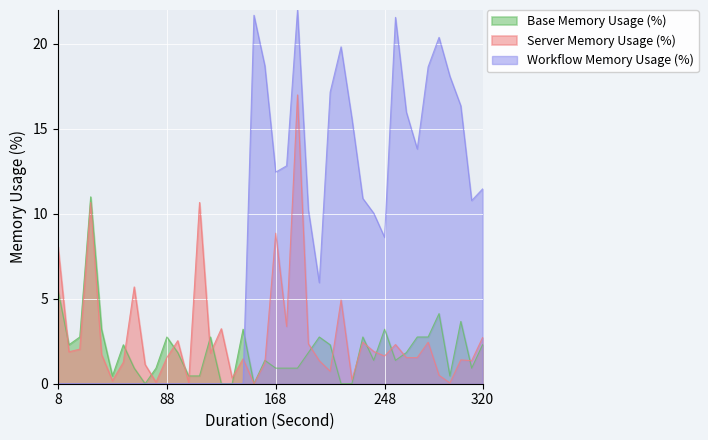

List the series in order of their peak value, lowest first.

Base Memory Usage (%), Server Memory Usage (%), Workflow Memory Usage (%)